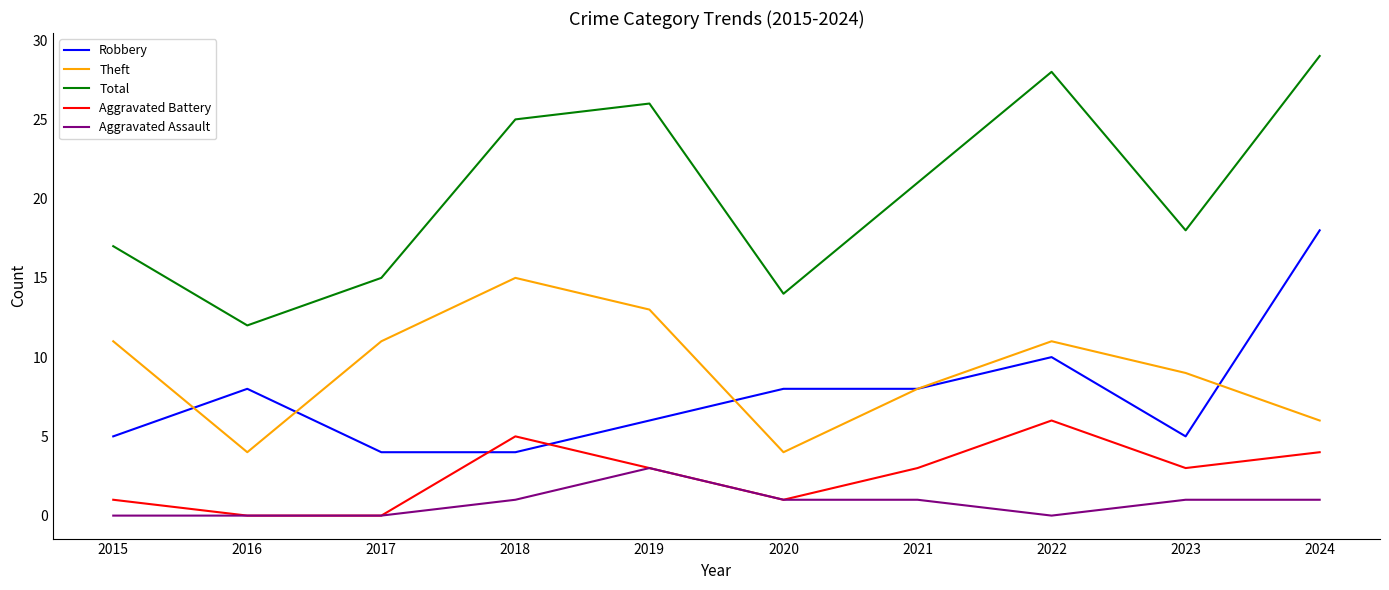

True or false: Aggravated Battery and Robbery intersect in this chart.

True